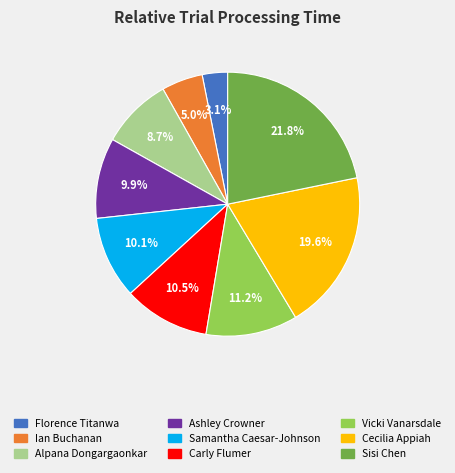

What percentage is the Ashley Crowner slice, to the nearest percent?

10%